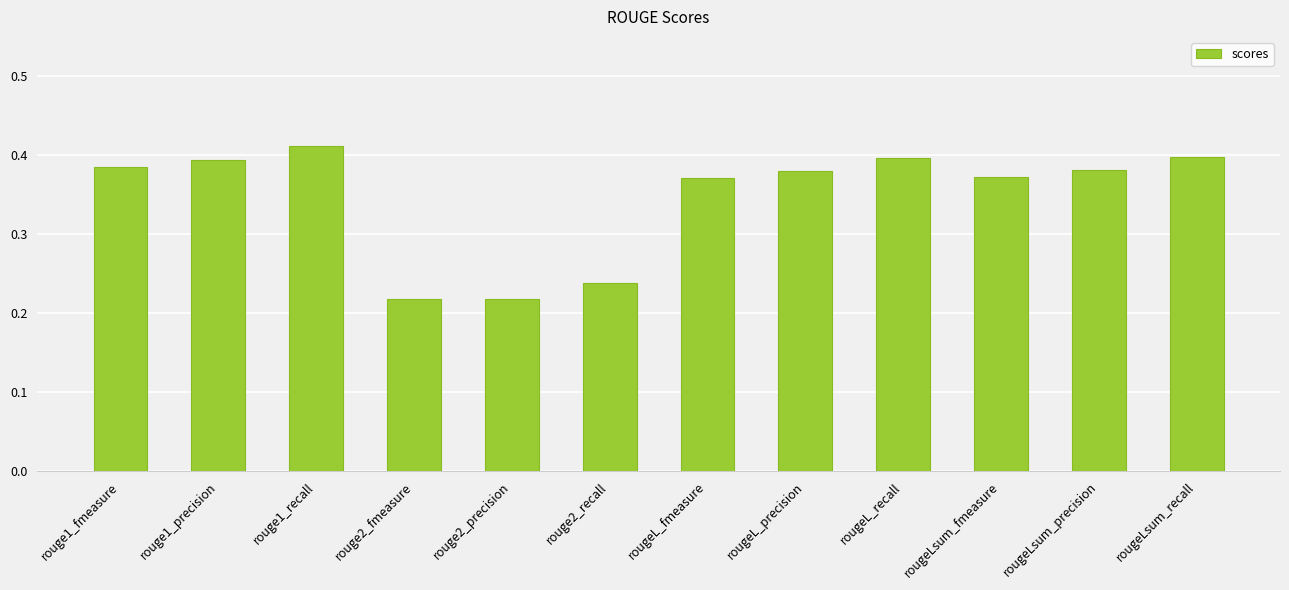

What is the label of the 3rd bar from the right?

rougeLsum_fmeasure